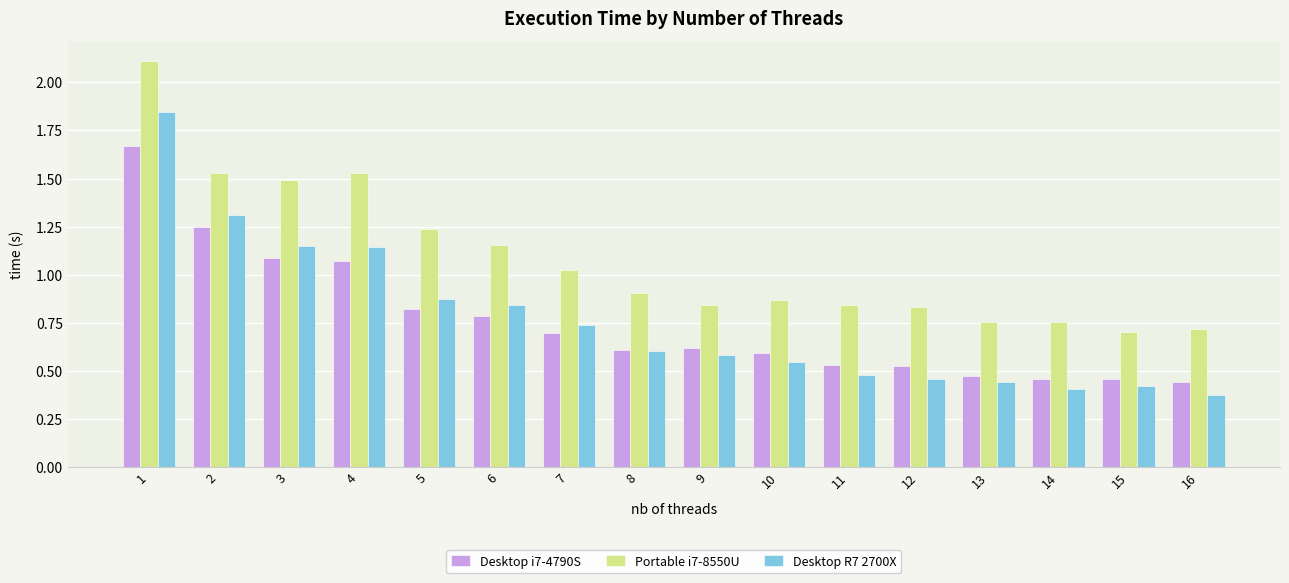

What is the sum of all Portable i7-8550U values?

17.3